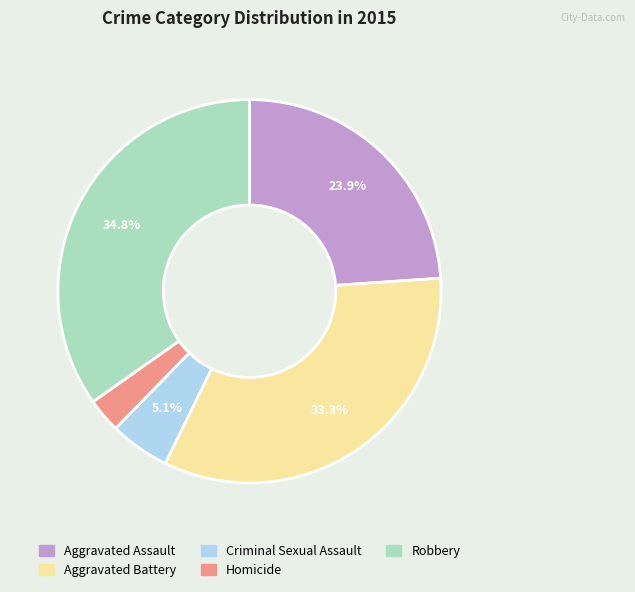

To the nearest percent, what portion does Robbery represent?

35%